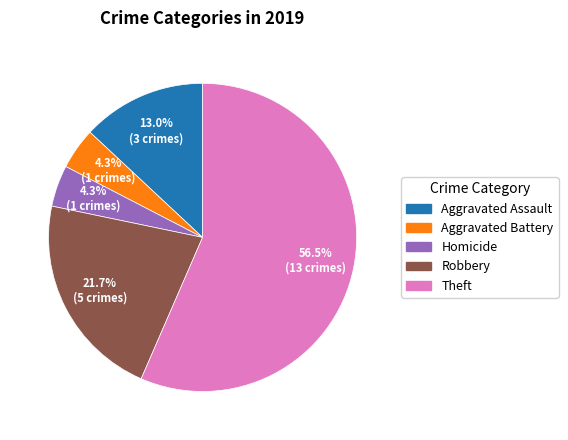

Does any single category account for the majority?

Yes